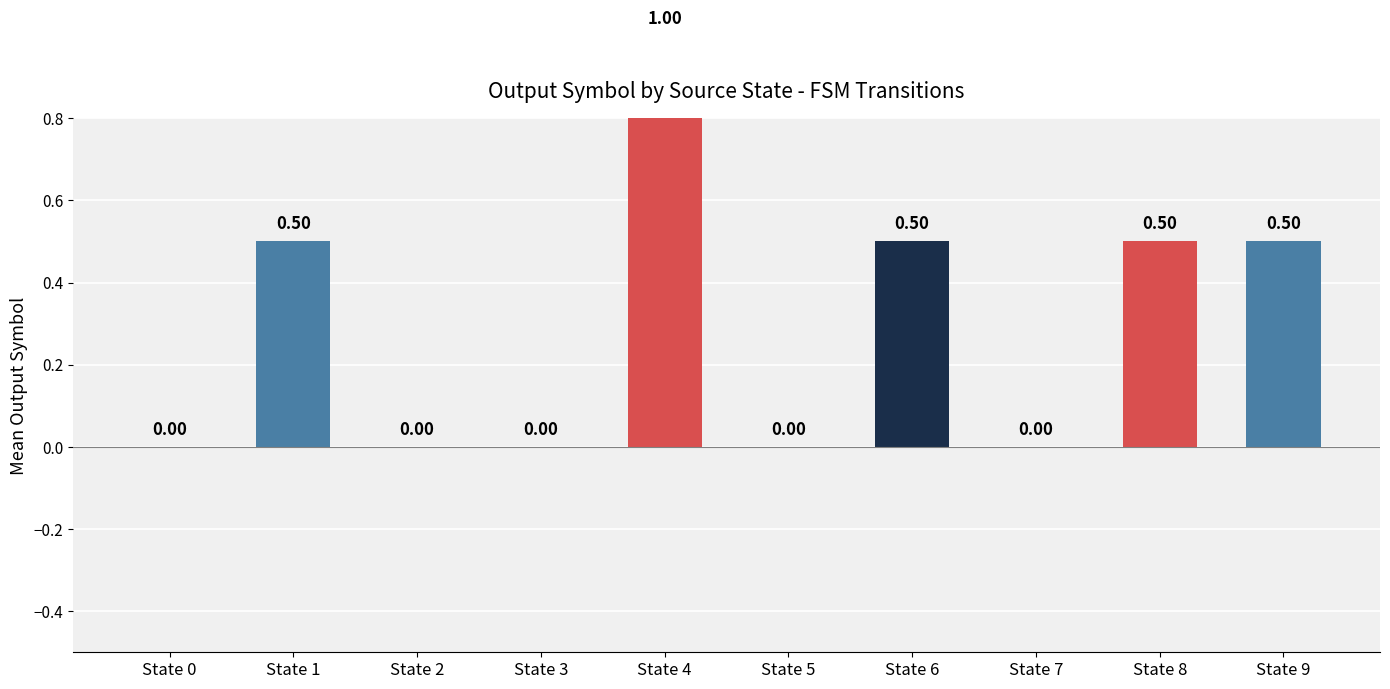

Which label corresponds to the smallest value in the chart?

State 0